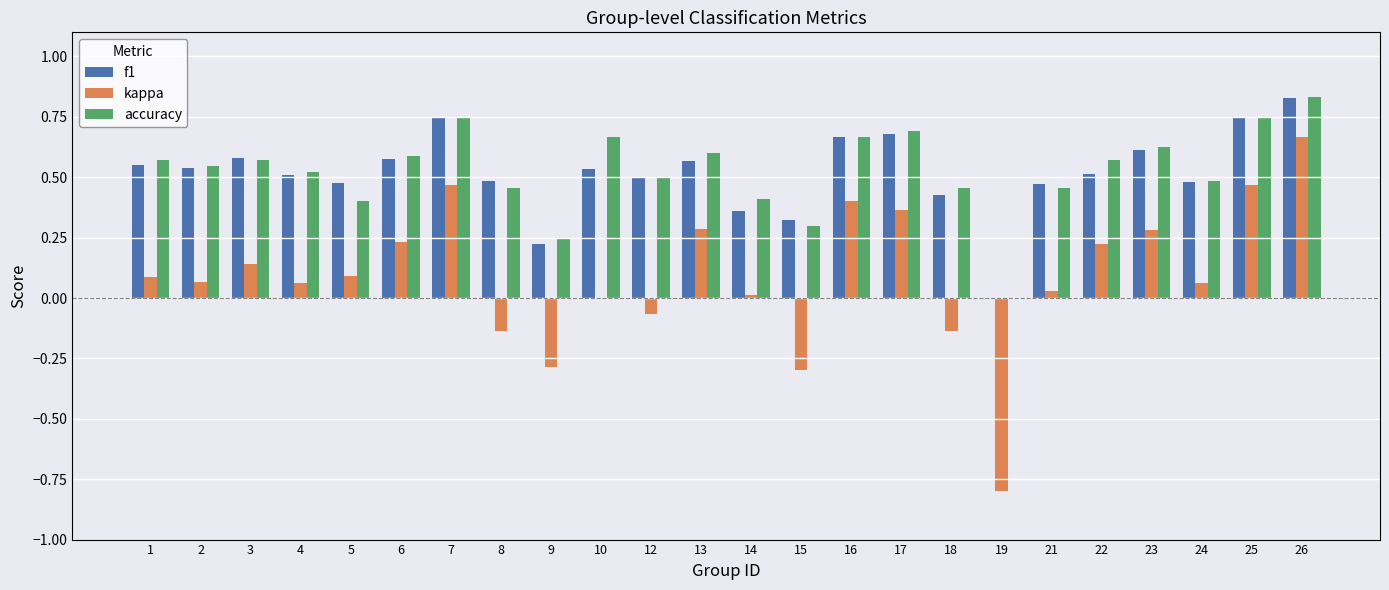

Which category has the highest value across all series?

26